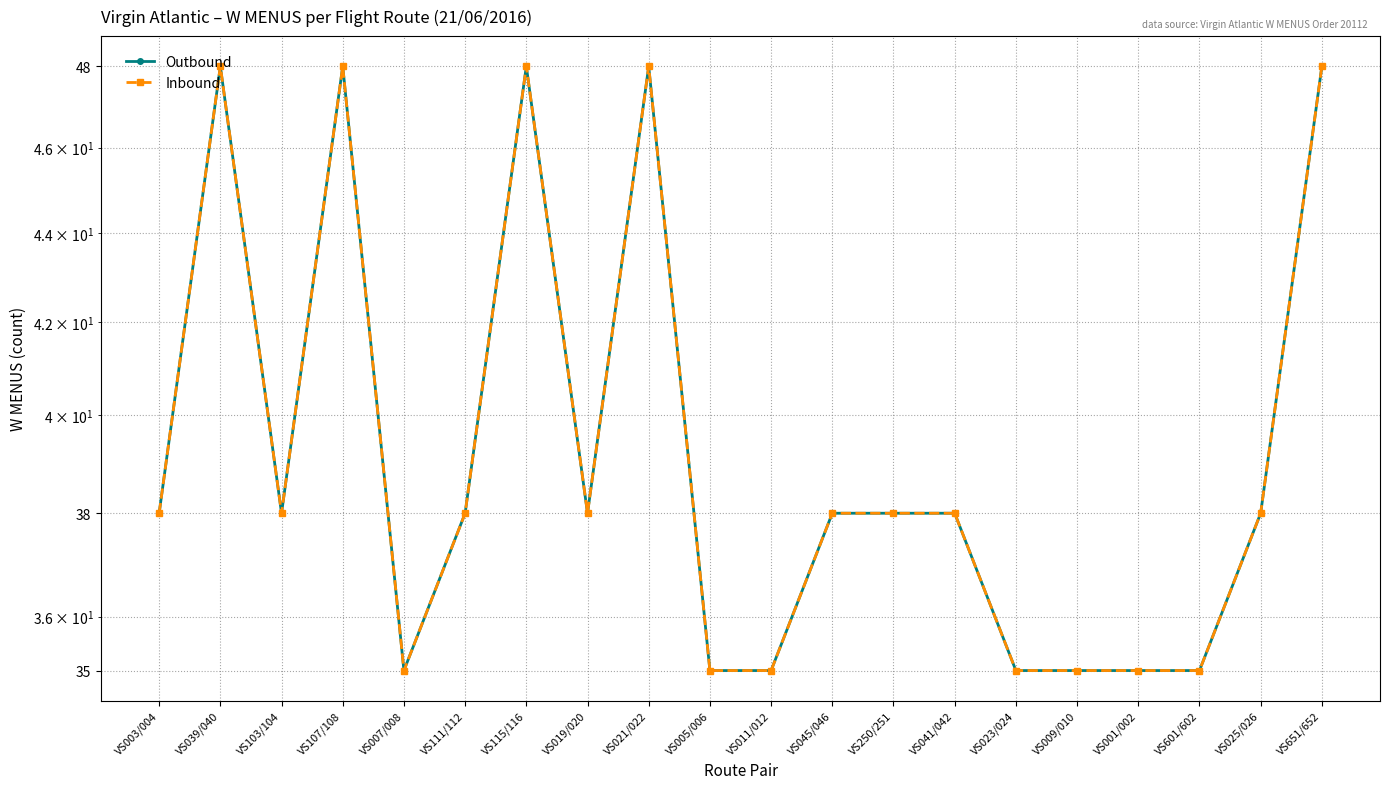

List the series in order of their peak value, highest first.

Outbound, Inbound